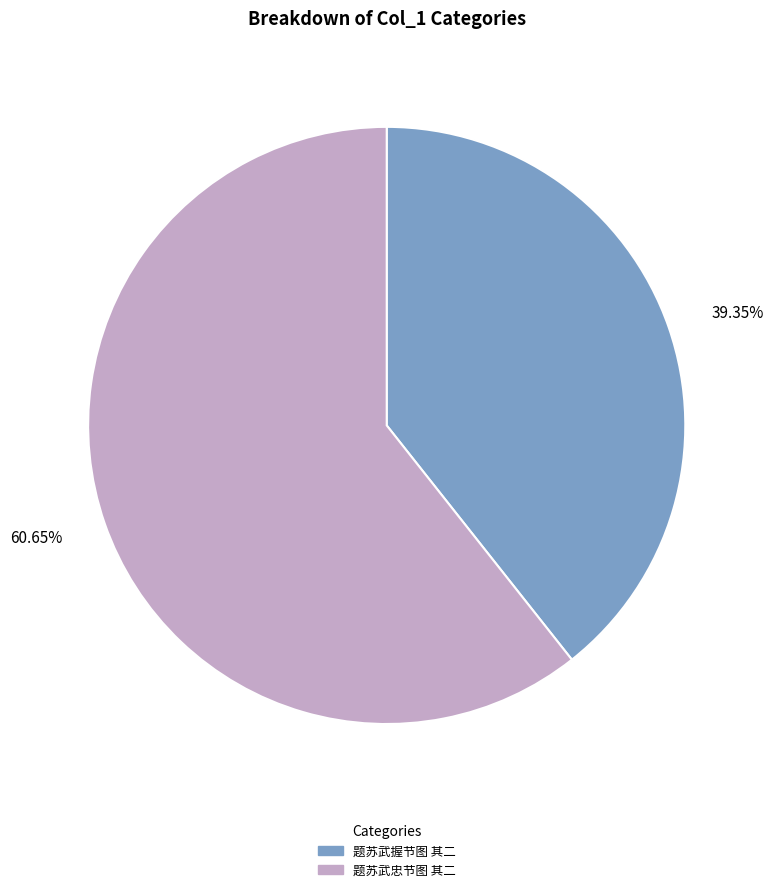

Which has a higher value, 题苏武忠节图 其二 or 题苏武握节图 其二?

题苏武忠节图 其二